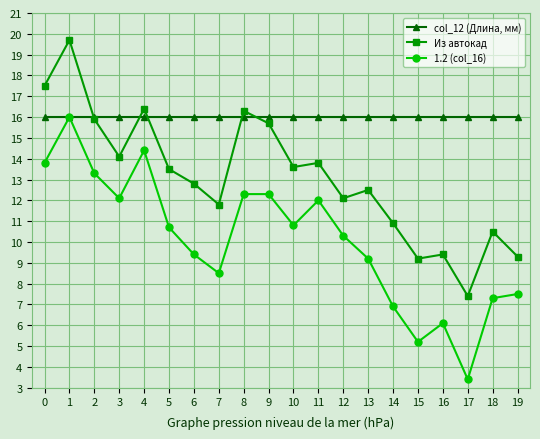

How many times do Из автокад and col_12 (Длина, мм) cross each other?

5